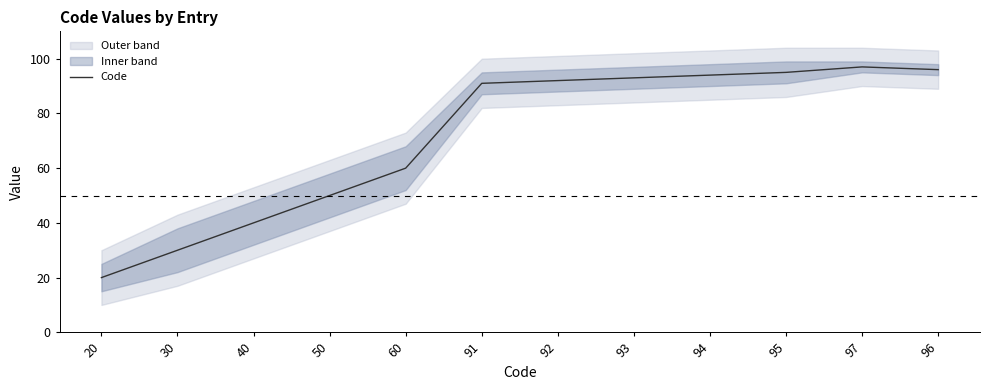

The chart shows a value of 22 at 93. True or false?

False